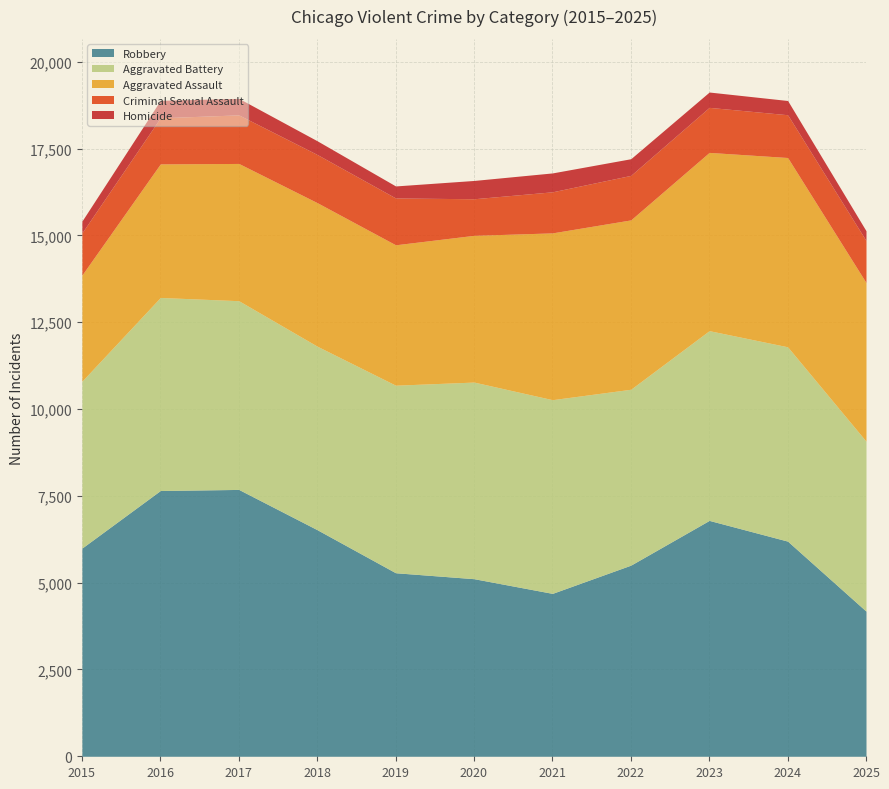

Reading left to right, what are all the values shown in this chart?

Robbery: 2015=5996	2016=7655	2017=7686	2018=6526	2019=5286	2020=5115	2021=4692	2022=5505	2023=6794	2024=6197	2025=4181
Aggravated Battery: 2015=4807	2016=5560	2017=5436	2018=5286	2019=5402	2020=5663	2021=5579	2022=5066	2023=5465	2024=5597	2025=4895
Aggravated Assault: 2015=3057	2016=3847	2017=3953	2018=4134	2019=4044	2020=4226	2021=4804	2022=4878	2023=5134	2024=5452	2025=4569
Criminal Sexual Assault: 2015=1214	2016=1328	2017=1399	2018=1387	2019=1349	2020=1054	2021=1183	2022=1282	2023=1297	2024=1232	2025=1209
Homicide: 2015=340	2016=502	2017=476	2018=395	2019=346	2020=527	2021=544	2022=480	2023=442	2024=410	2025=283